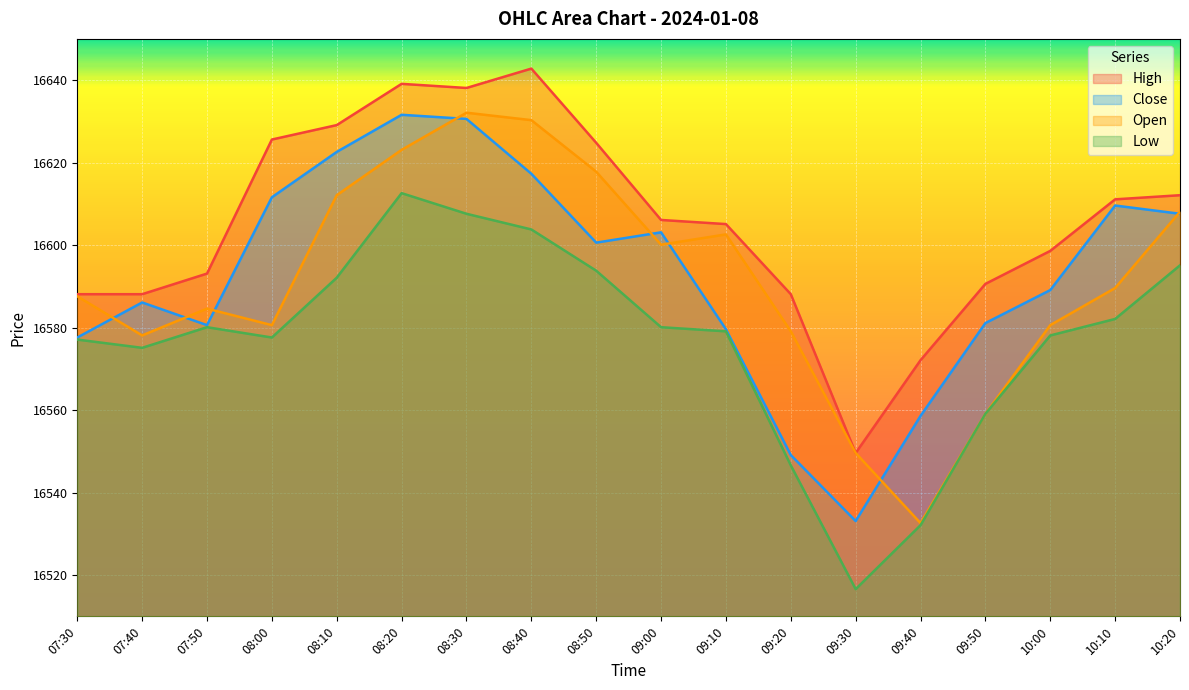

Rank the series at 08:40 from highest to lowest value.

High, Open, Close, Low